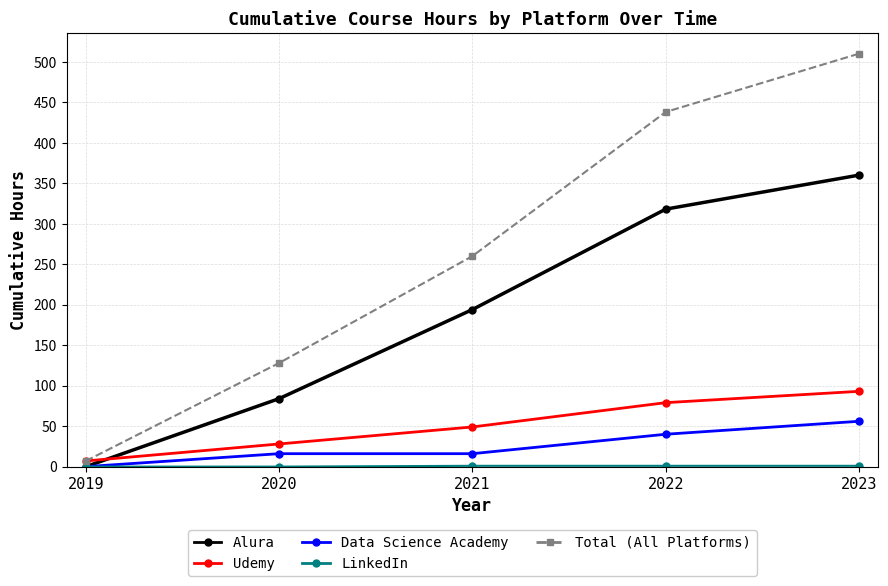

Is this an area chart (filled region under the line)?

No